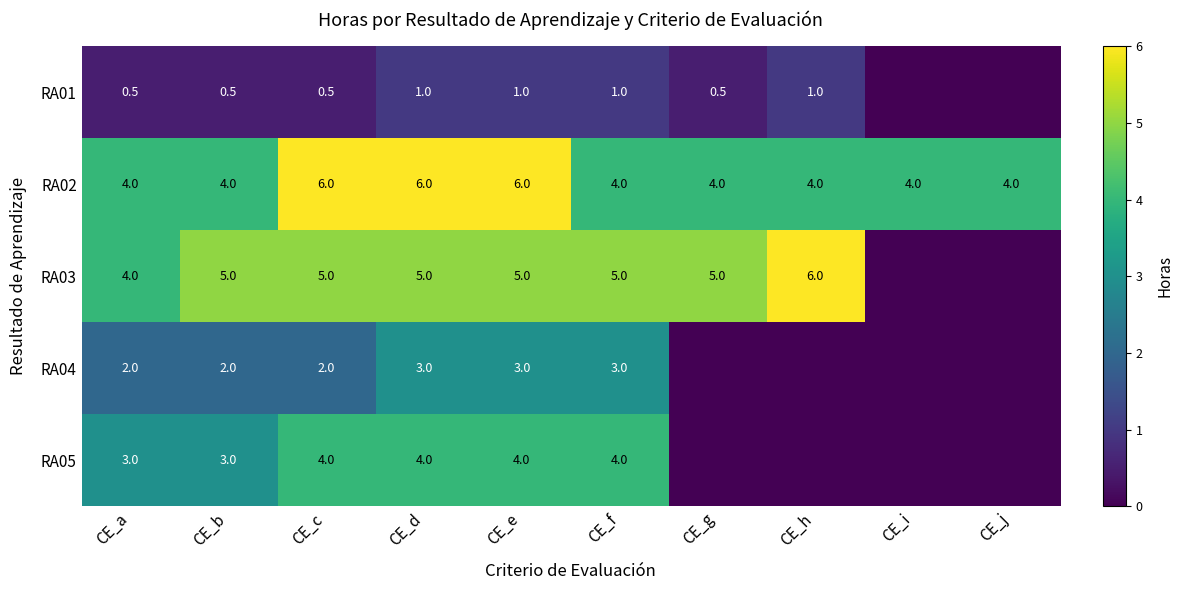

How many RA02 values are between 4 and 6?

10